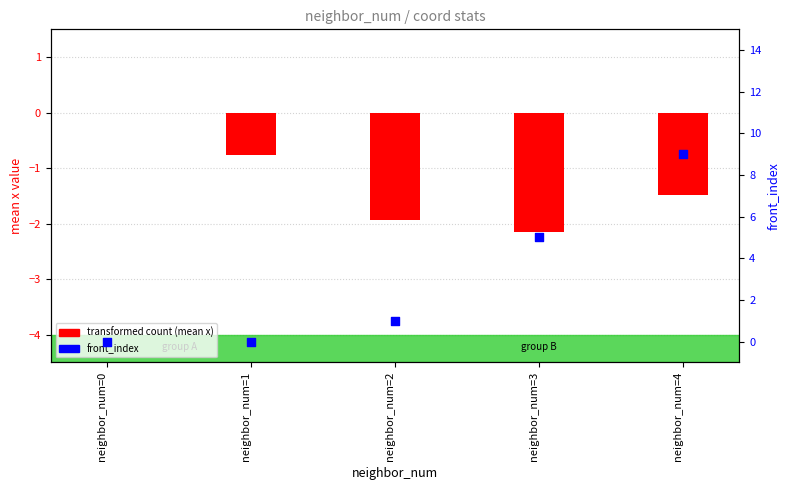

Which series has the largest total across all categories?

front_index